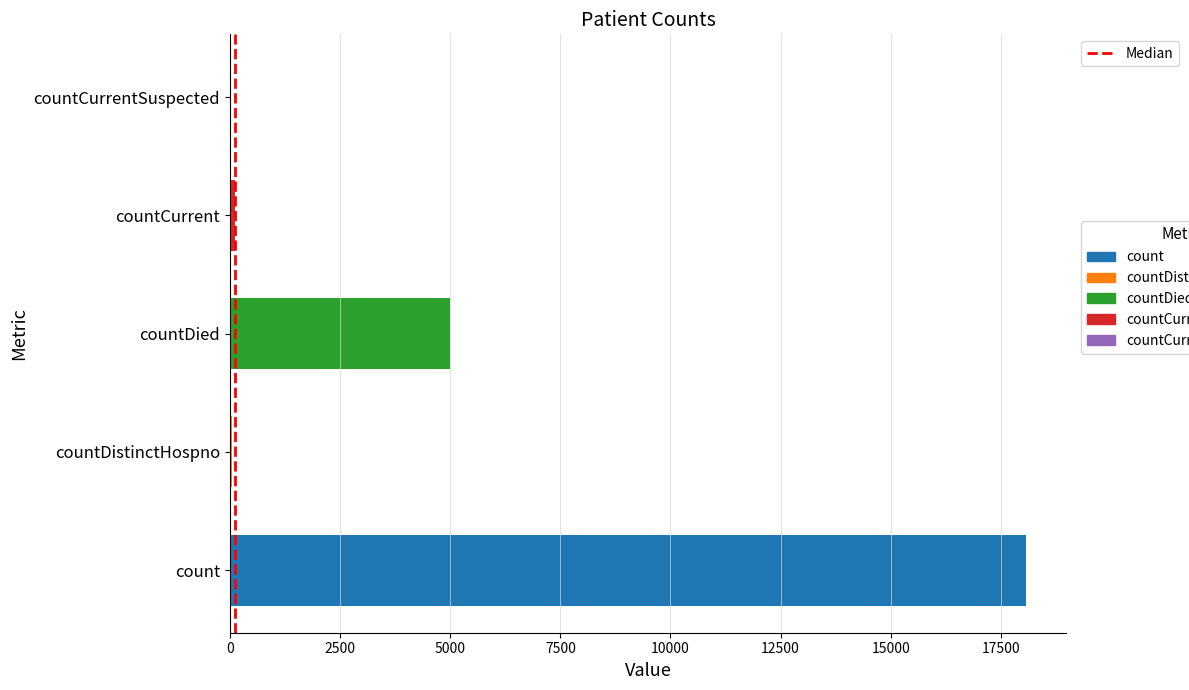

At which label is the value closest to 9037?

countDied